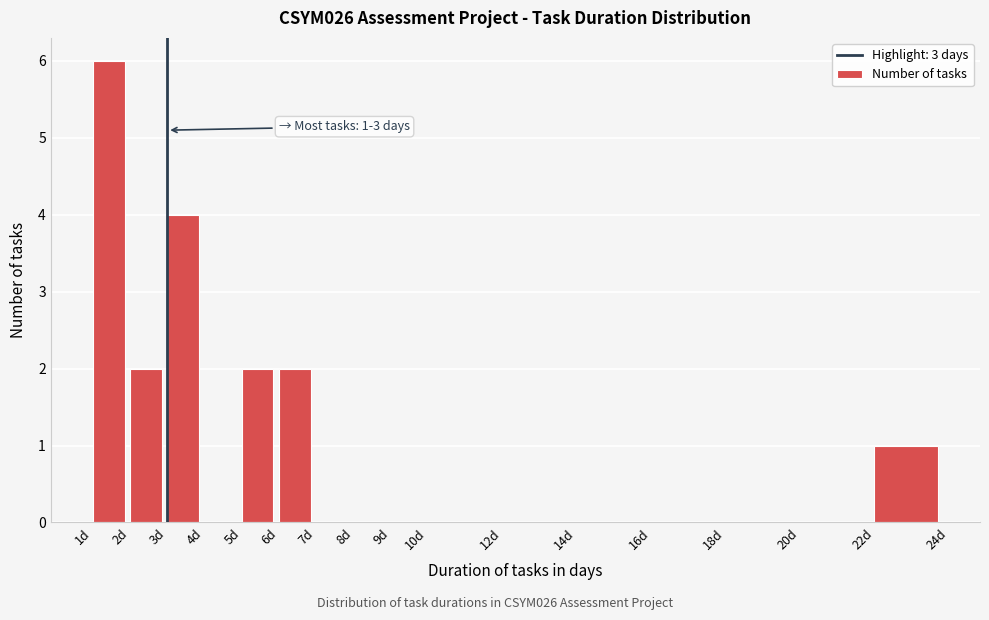

Which range on the x-axis has the tallest bar?

1 to 2